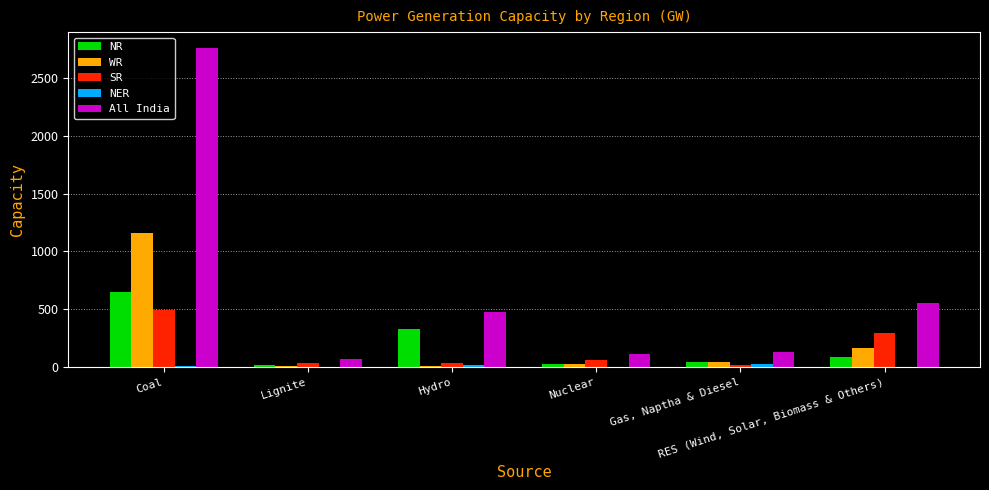

Is it true that NER equals 0 at RES (Wind, Solar, Biomass & Others)?

True